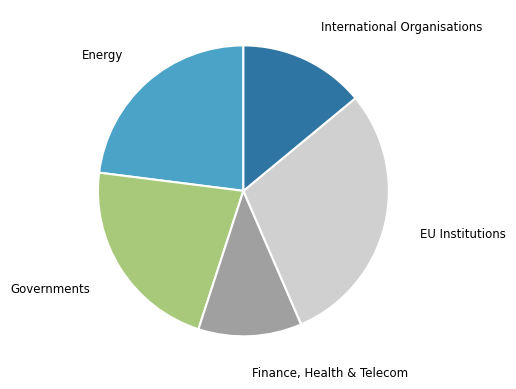

Which slice is the smallest?

Finance, Health & Telecom